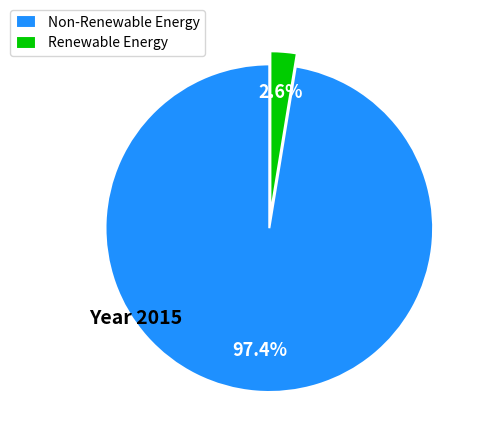

Which has a higher value, Renewable Energy or Non-Renewable Energy?

Non-Renewable Energy